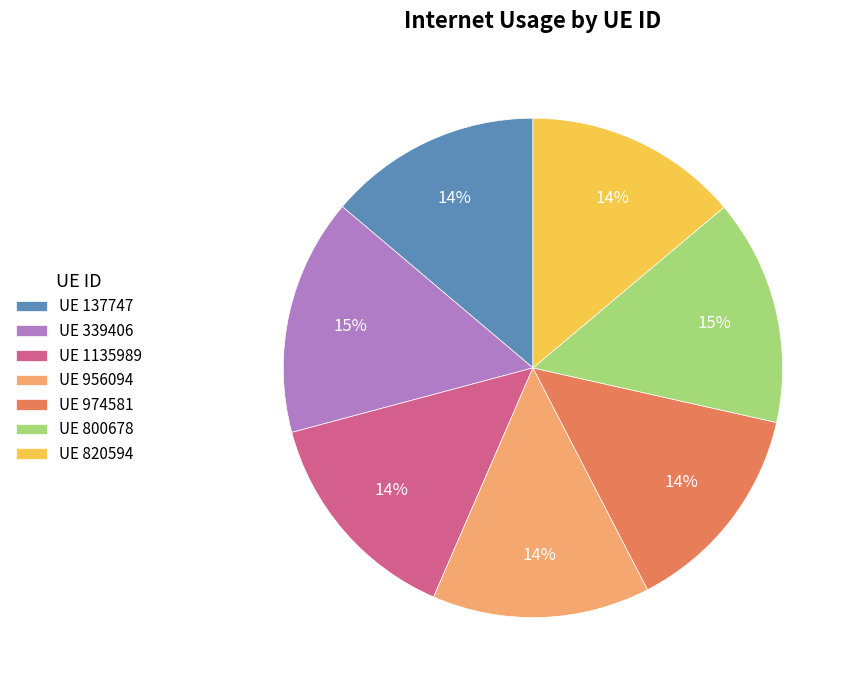

How many slices are in this pie chart?

7